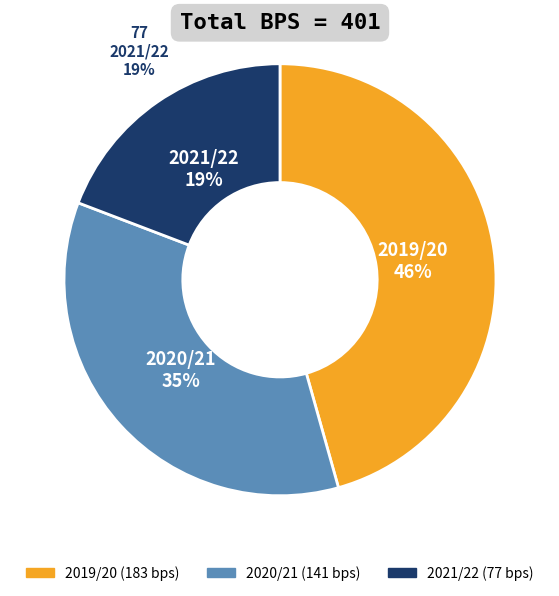

What percentage is the 2021/22 slice, to the nearest percent?

19%